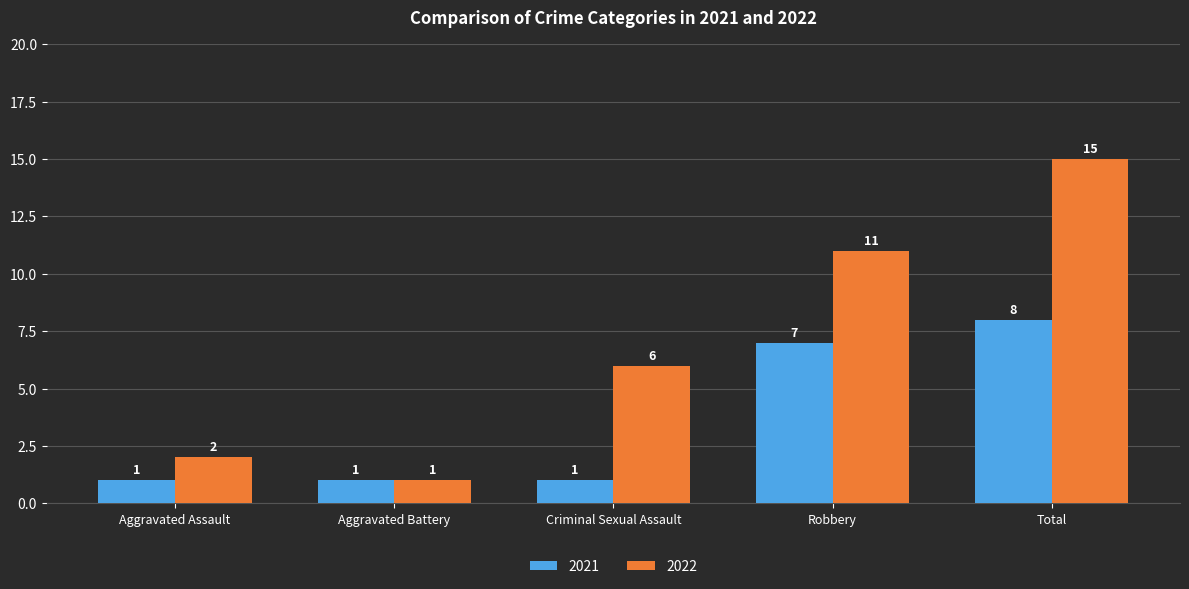

What is the sum of the 2021 values at Aggravated Assault and Robbery?

8